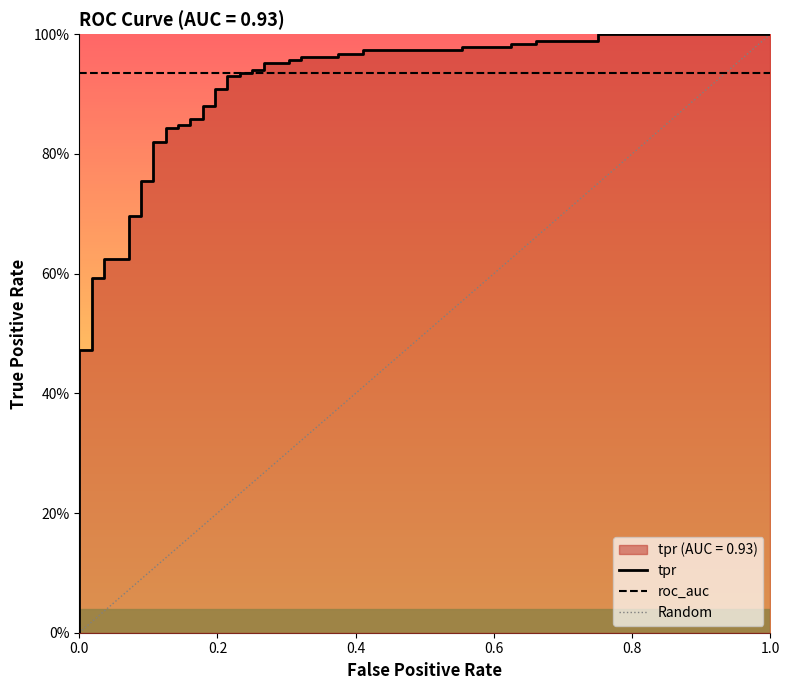

Is it true that fpr equals 0.2 at 35?

True